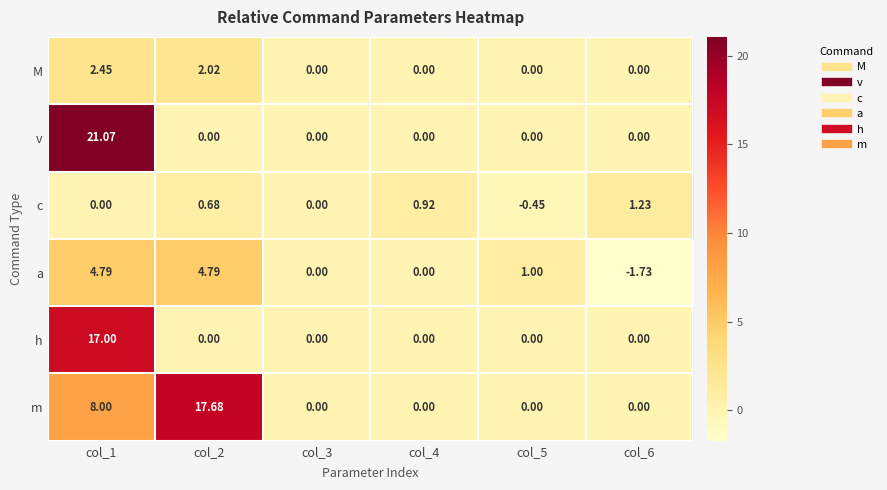

At col_1, list the series in order from largest to smallest.

v, h, m, a, M, c